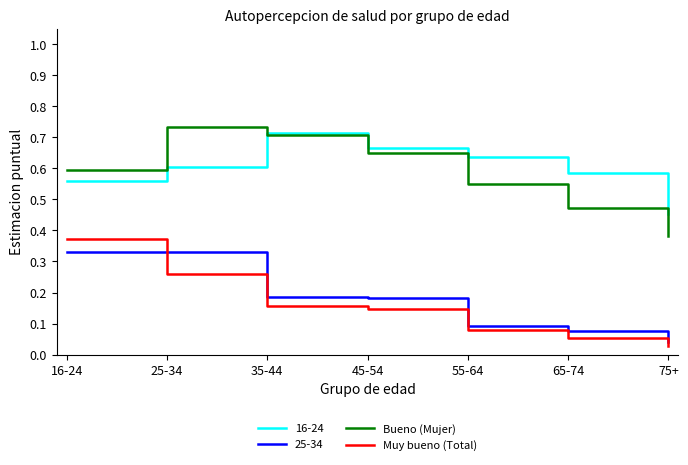

Between 16-24 and 55-64, which series saw the biggest shift?

Muy bueno (Total)